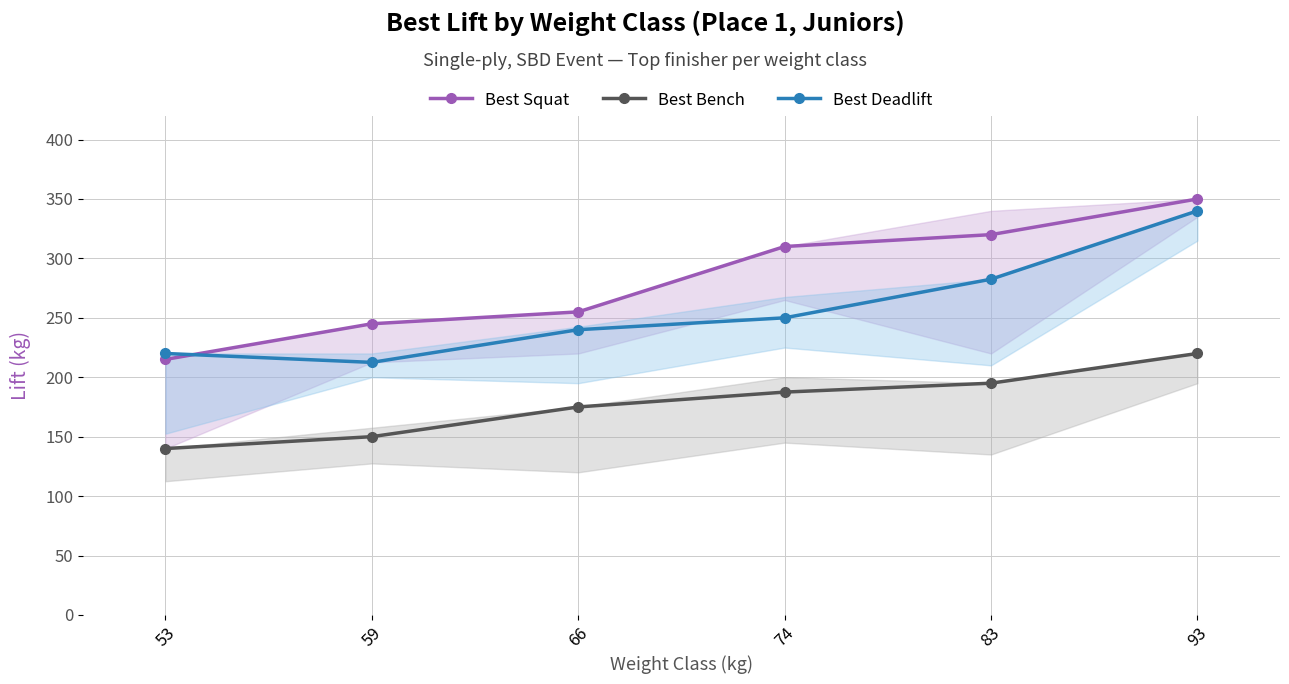

At how many categories does at least one series exceed 188?

6